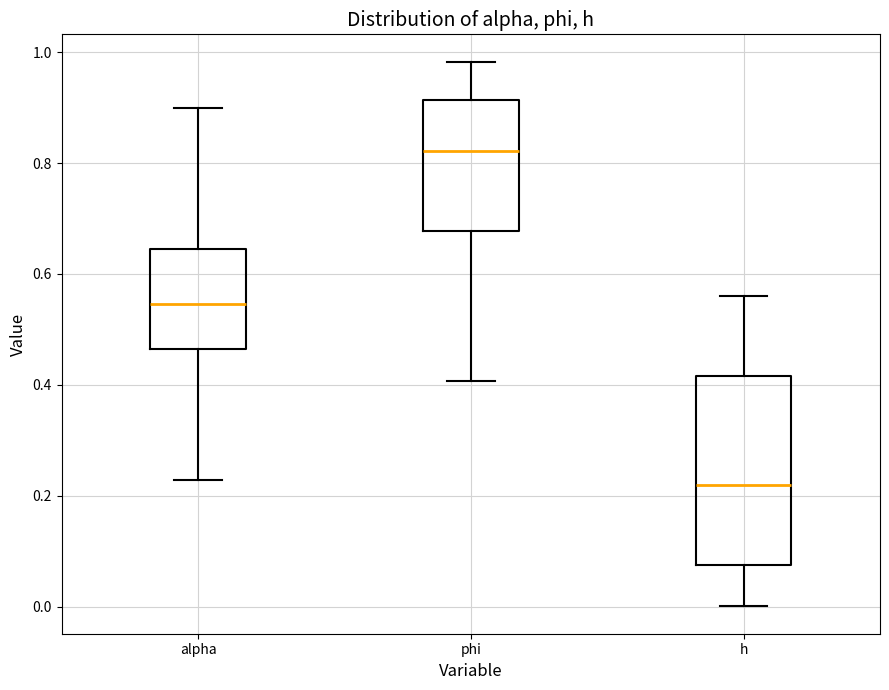

Which box has the highest median line?

phi